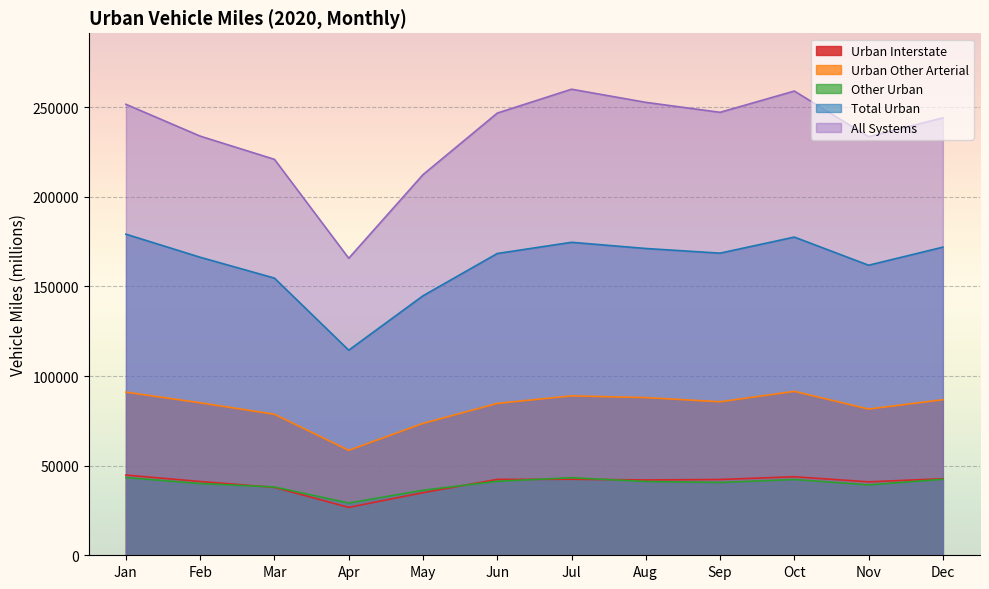

Rank the series by their maximum value, from lowest to highest.

Other Urban, Urban Interstate, Urban Other Arterial, Total Urban, All Systems